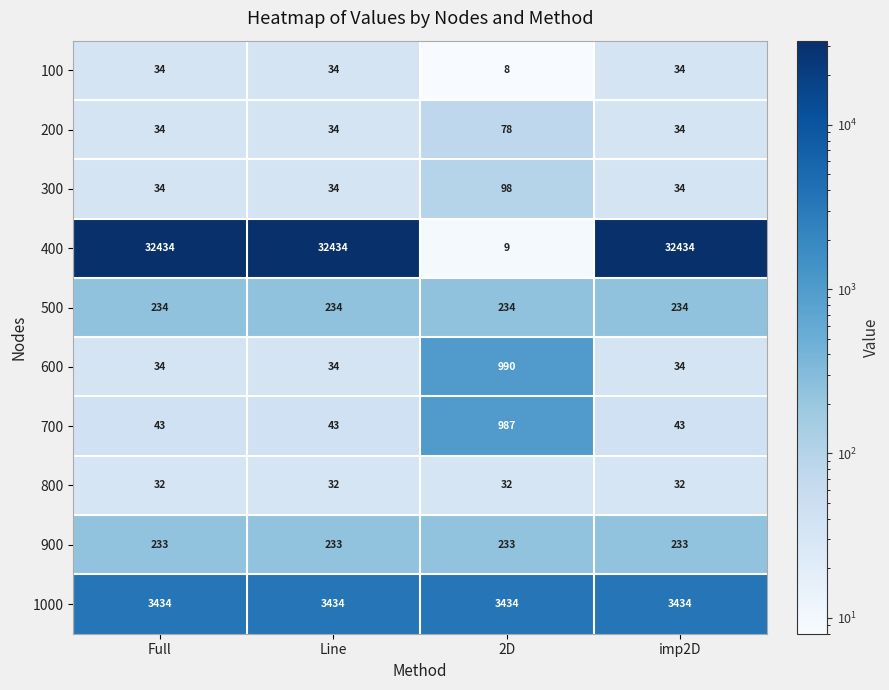

What is the sum of all 300 values?

200